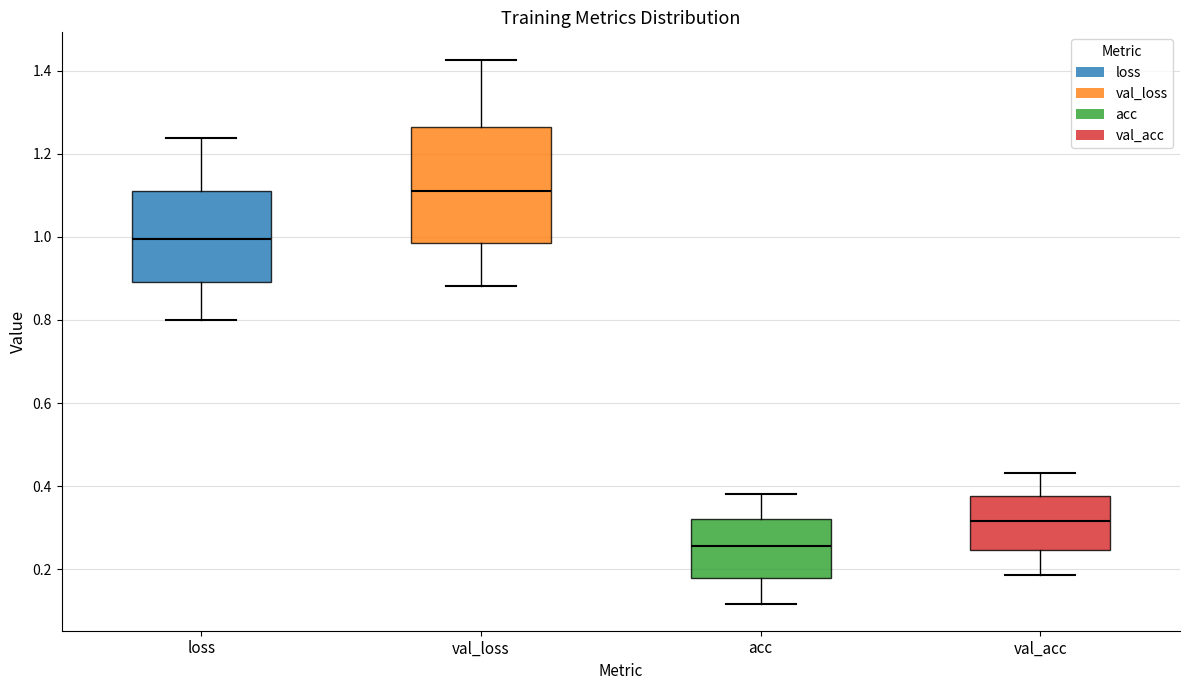

Comparing the boxes themselves (not the whiskers), which one is the tallest?

val_loss